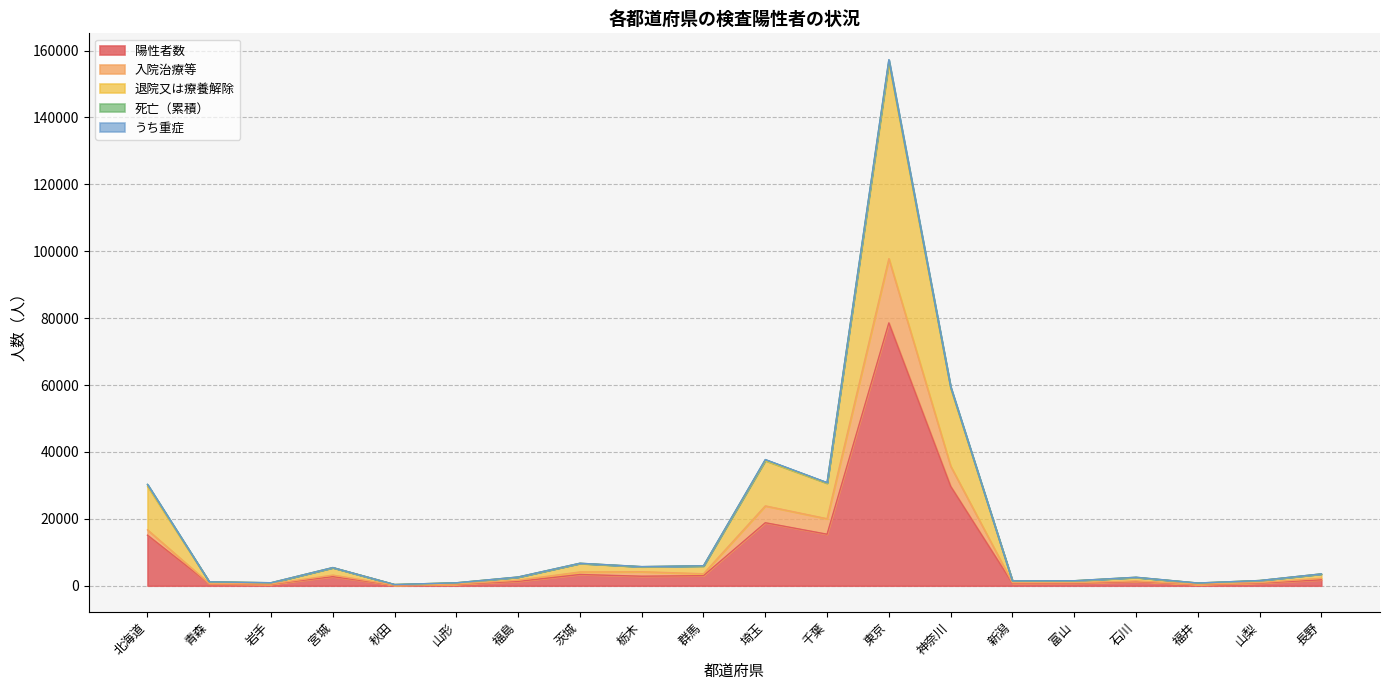

The value of 退院又は療養解除 at 岩手 is 888. True or false?

True